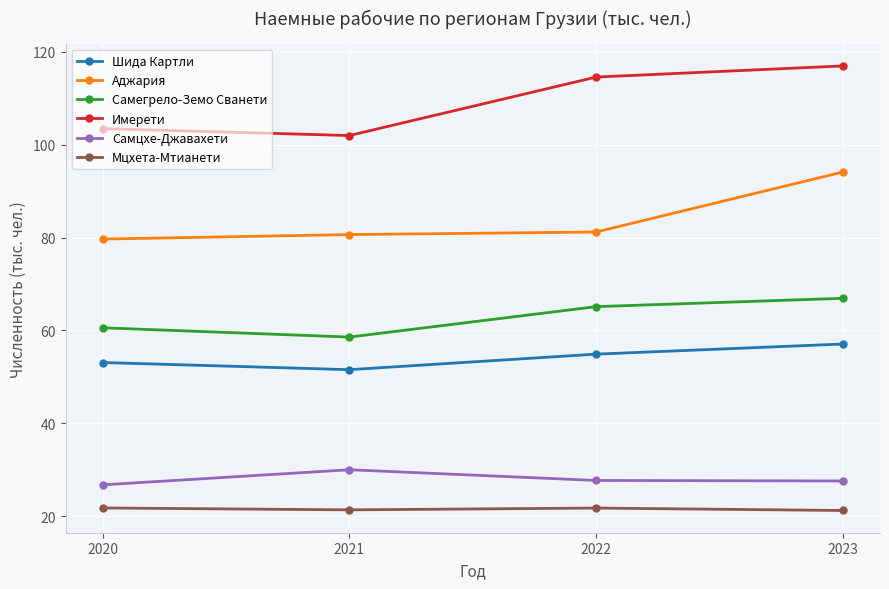

What is the spread (max minus min) of values at 2022?

92.8